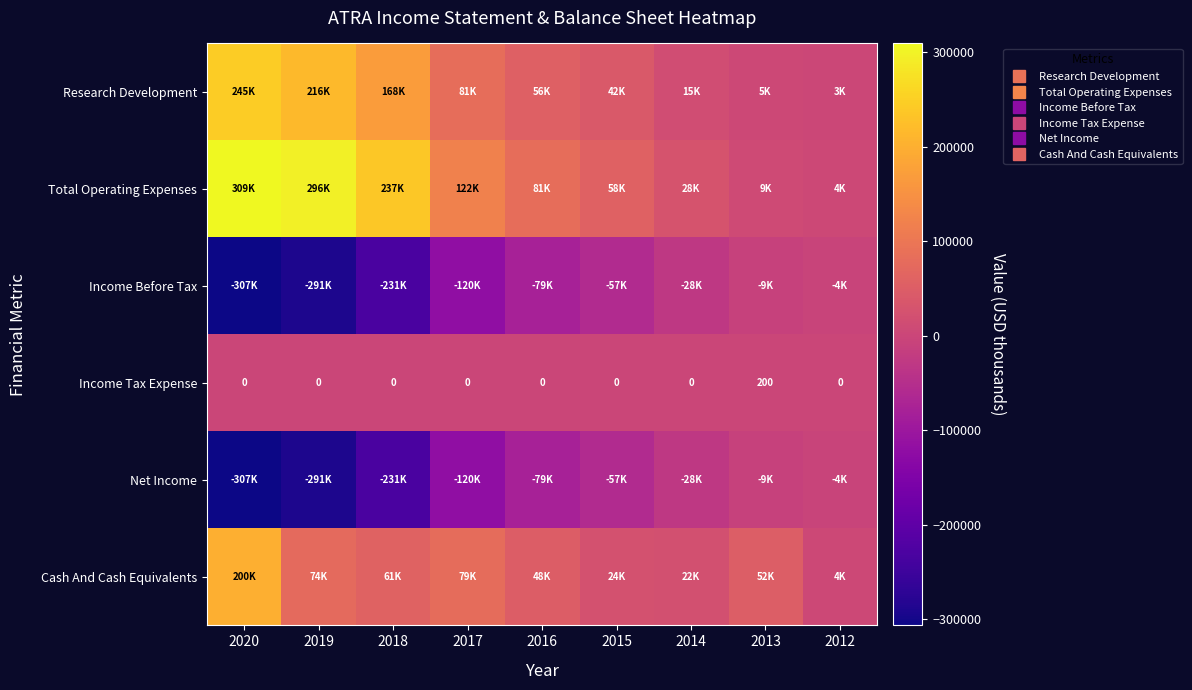

What is the sum of the Total Operating Expenses values at 2014 and 2013?

36800